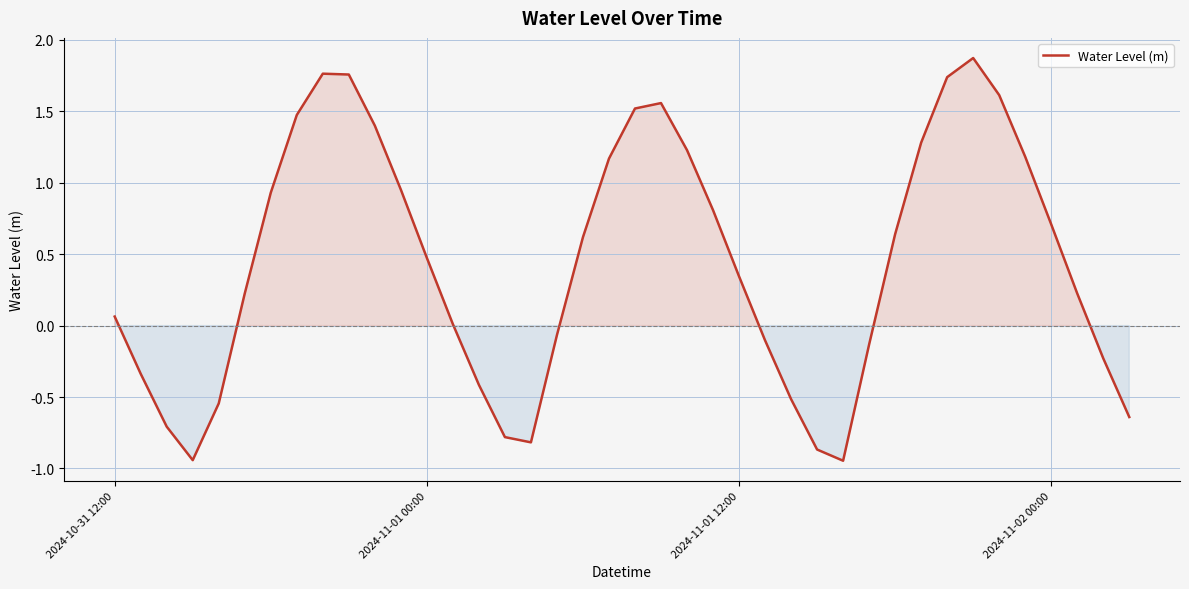

What is the difference between the maximum and minimum values?

2.8